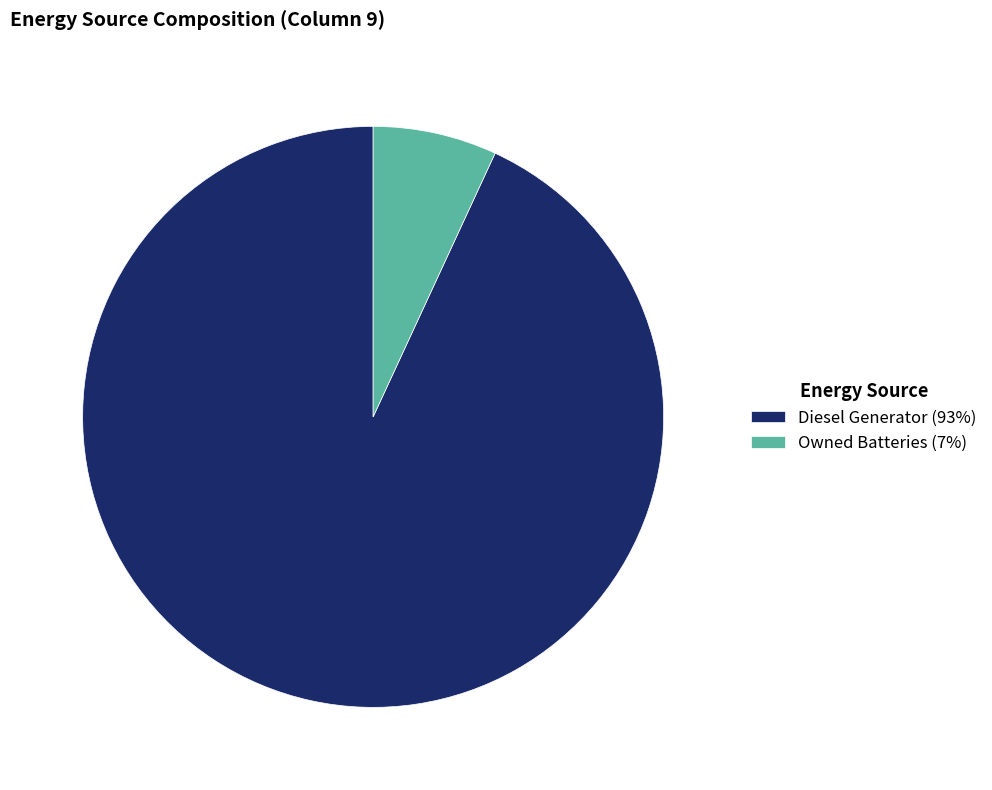

Which slice is the smallest?

Owned Batteries (7%)